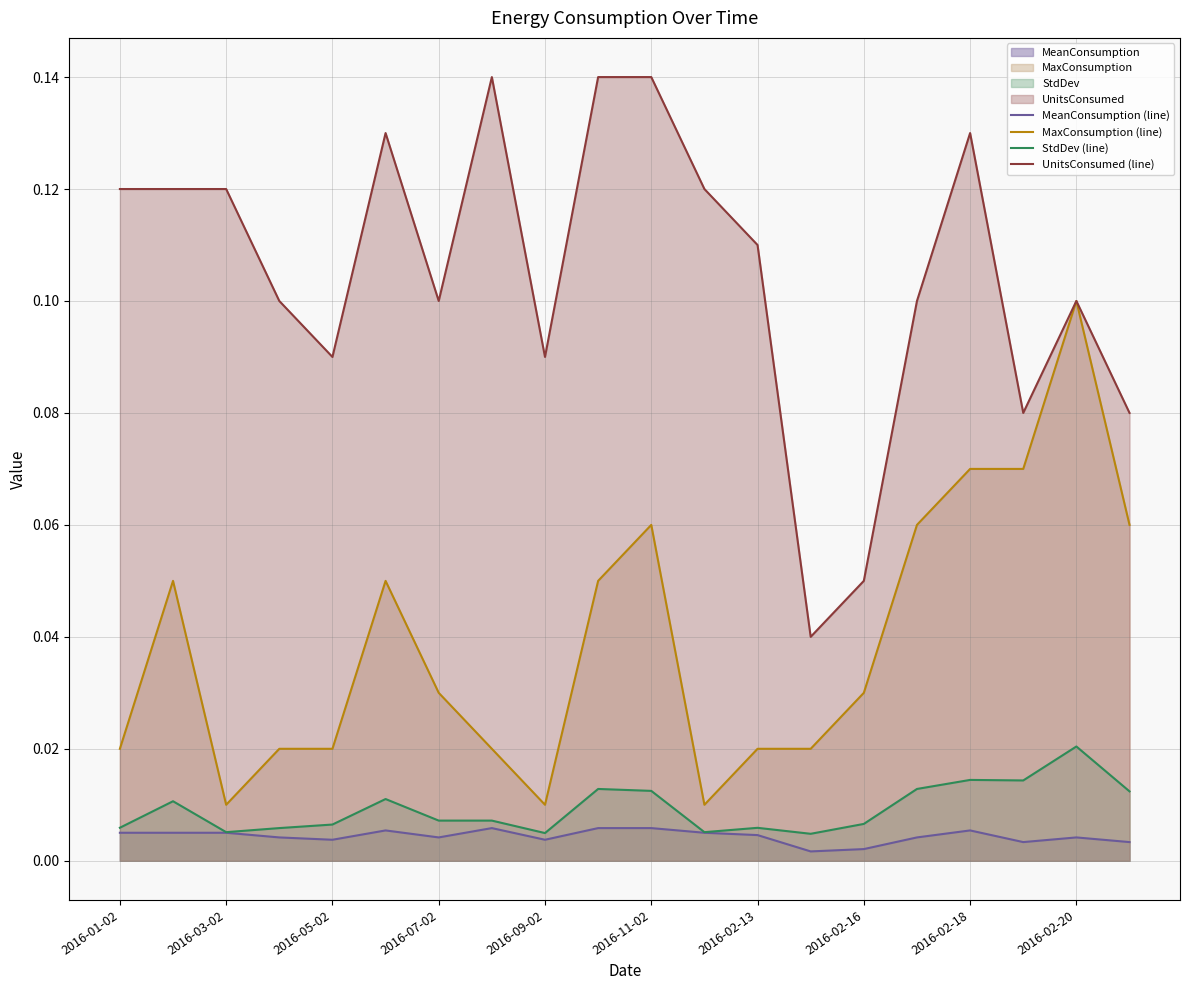

Which series has the widest spread of values?

UnitsConsumed (line)